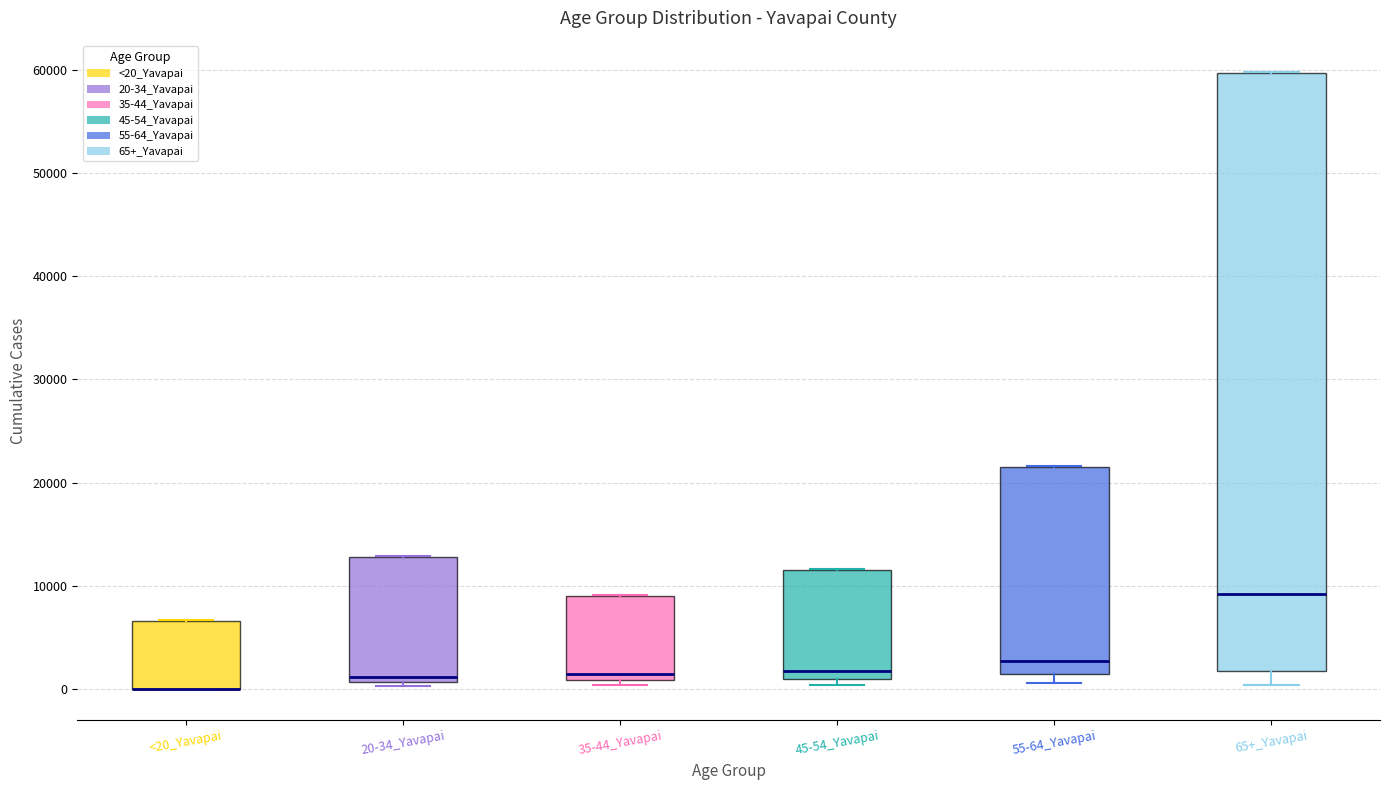

Reading left to right, transcribe this box plot: for each box, give where its median line is, the range the box spans, and where its two whiskers end, as read against the y-axis. The values are not printed on the chart, so give them approximately, as read against the axis.

<20_Yavapai: median 0 (drawn on the box's lower edge), box 0 to 7000, whiskers 0 to 7000
20-34_Yavapai: median 1000 (just above the box's lower edge), box 1000 to 13000, whiskers 0 to 13000
35-44_Yavapai: median 1000 (just above the box's lower edge), box 1000 to 9000, whiskers 0 to 9000
45-54_Yavapai: median 2000, box 1000 to 12000, whiskers 0 to 12000
55-64_Yavapai: median 3000, box 1000 to 22000, whiskers 1000 (just below the box's lower edge) to 22000
65+_Yavapai: median 9000, box 2000 to 60000, whiskers 0 to 60000